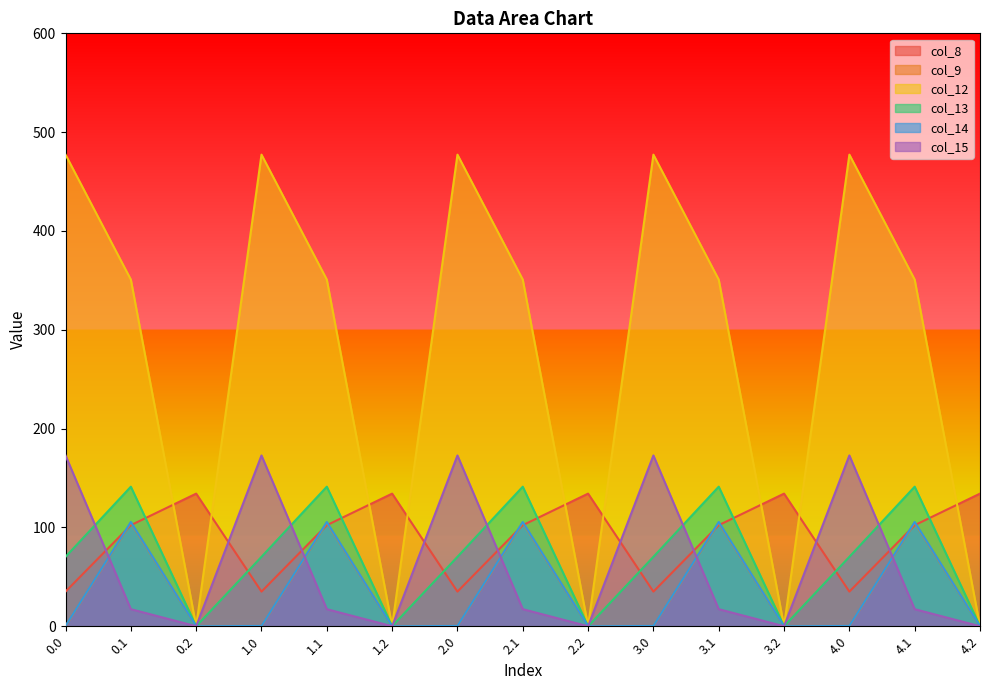

Rank the categories by col_8 value from highest to lowest.

0.2, 1.2, 2.2, 3.2, 4.2, 0.1, 1.1, 2.1, 3.1, 4.1, 0.0, 1.0, 2.0, 3.0, 4.0